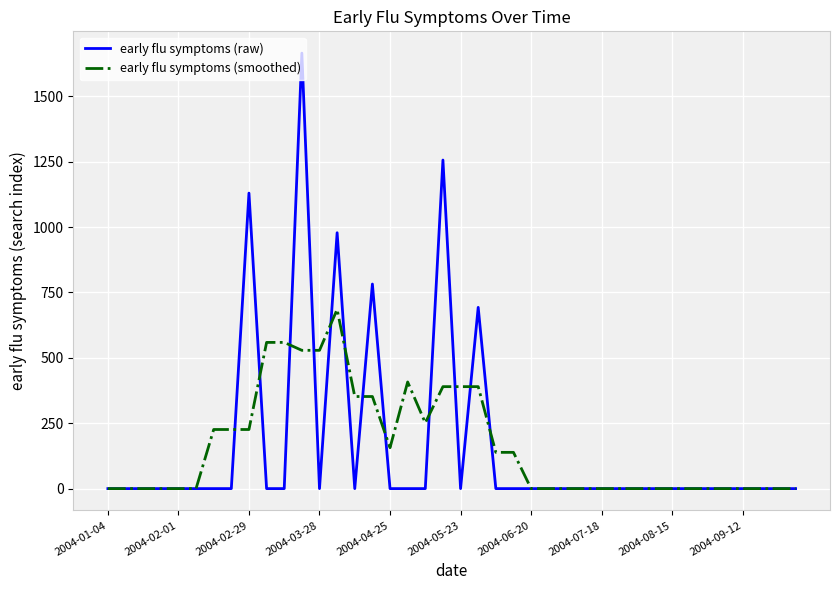

What is the maximum value for early flu symptoms (smoothed)?

685.3